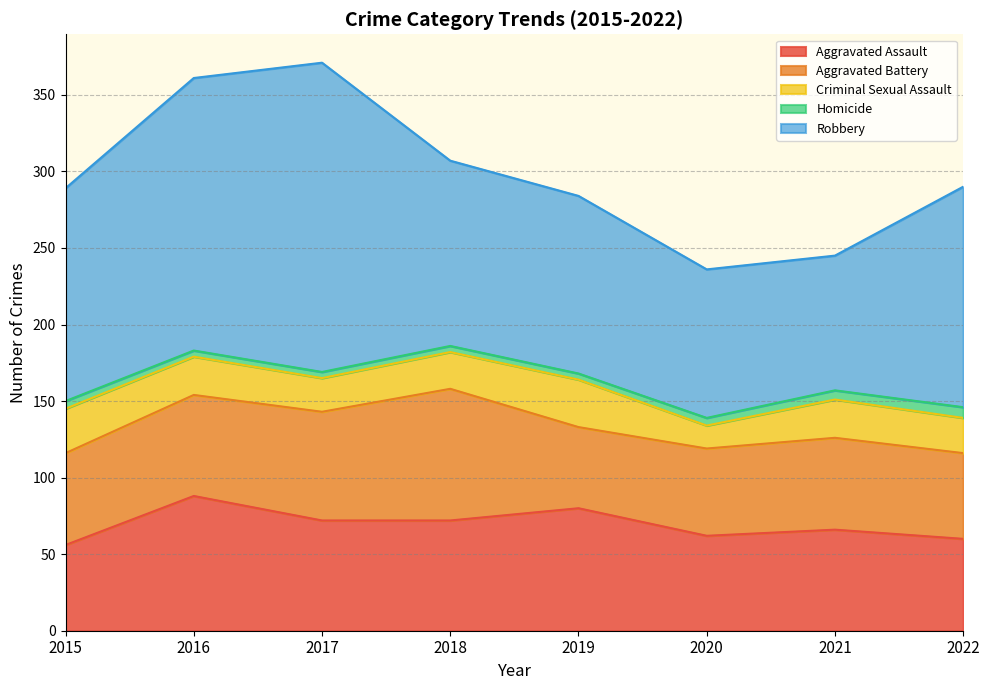

At 2015, list the series in order from smallest to largest.

Homicide, Criminal Sexual Assault, Aggravated Assault, Aggravated Battery, Robbery